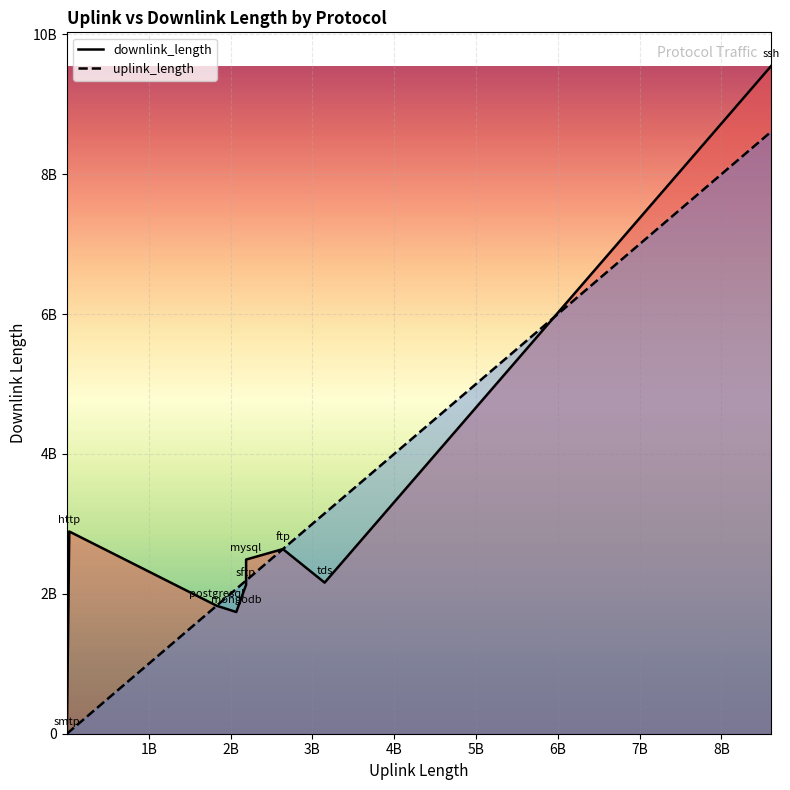

Which series ends up on top after the final intersection of downlink_length and uplink_length?

downlink_length